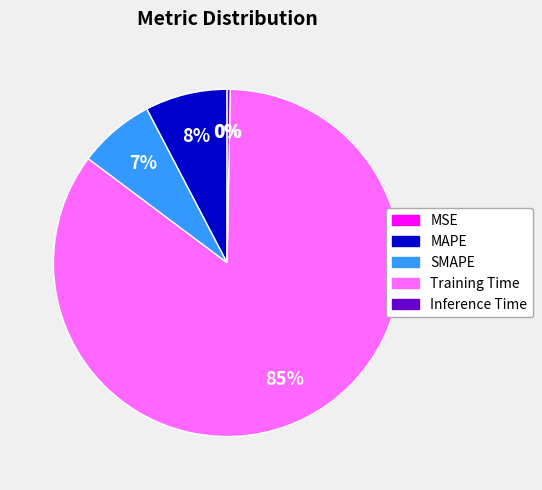

Between Inference Time and SMAPE, which is larger?

SMAPE